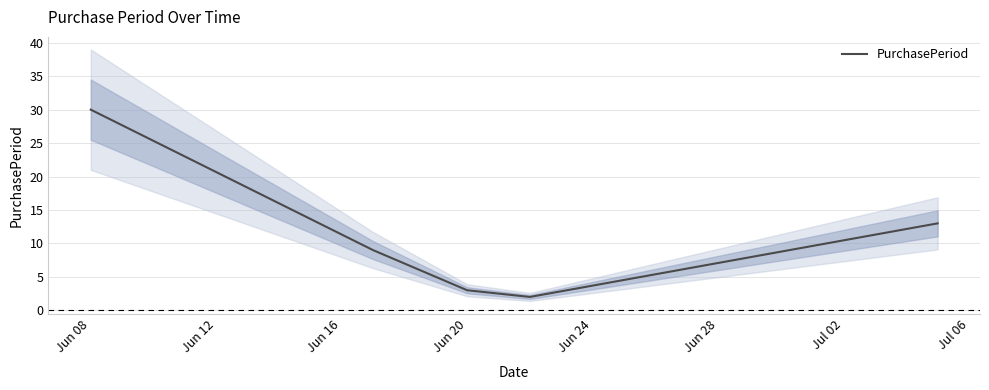

Does the chart have visible grid lines?

Yes